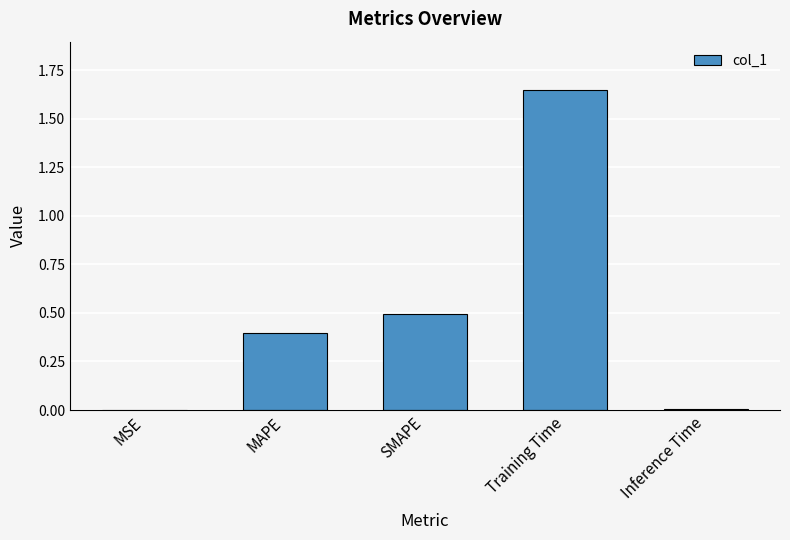

What is the sum of all values?

2.6